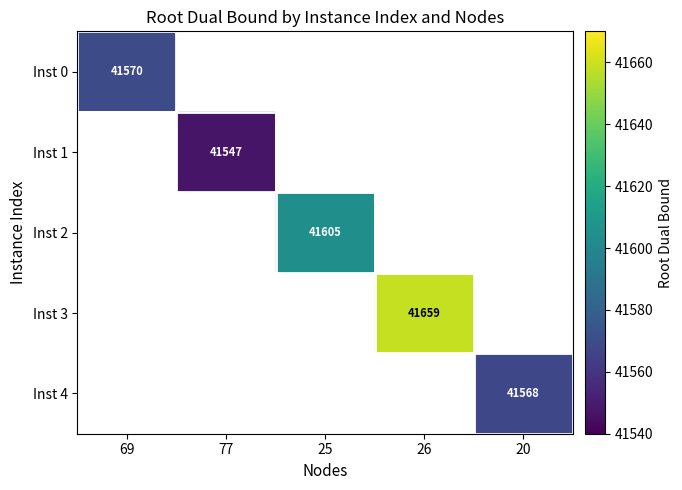

At how many categories does at least one series exceed 41603?

2